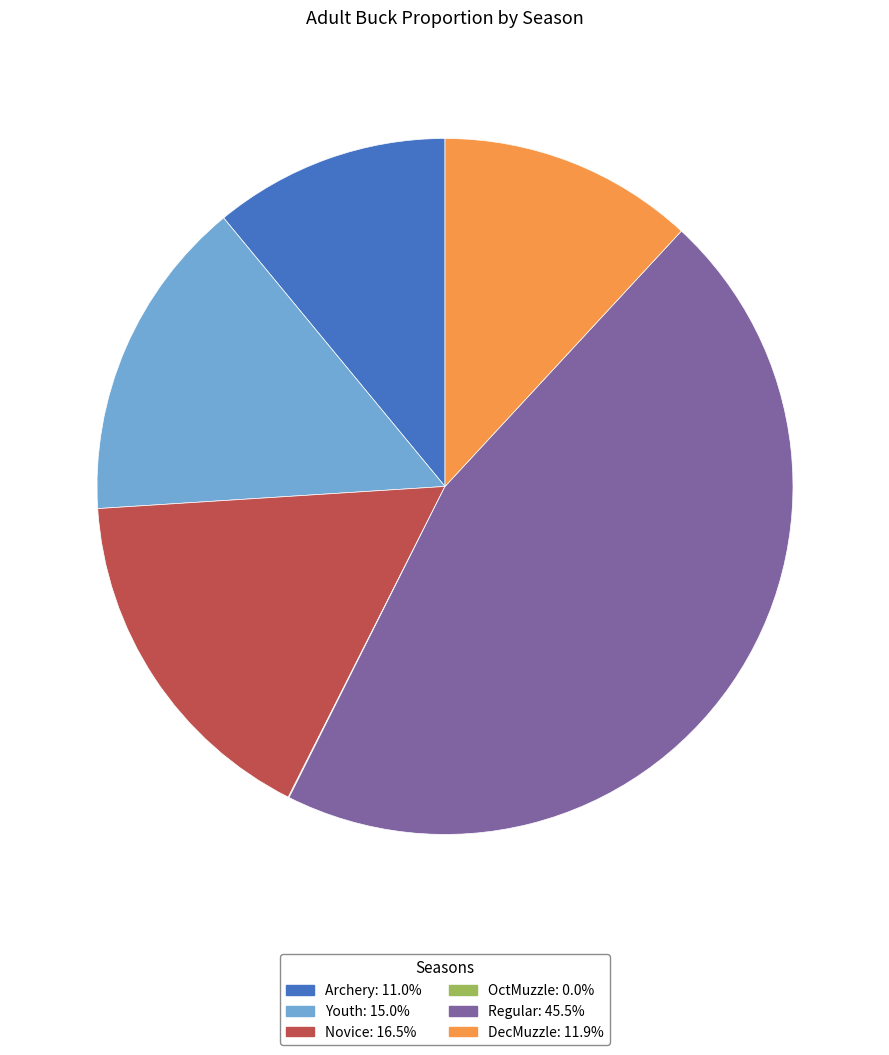

Which has a higher value, DecMuzzle or Youth?

Youth